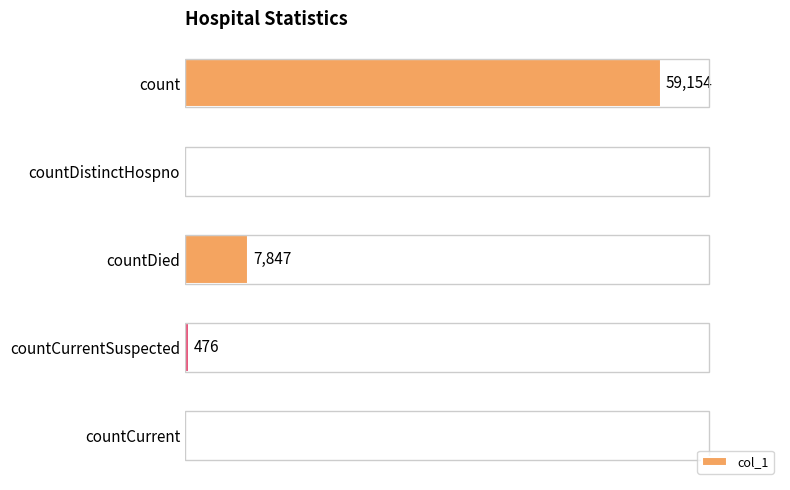

Which label corresponds to the largest value in the chart?

count